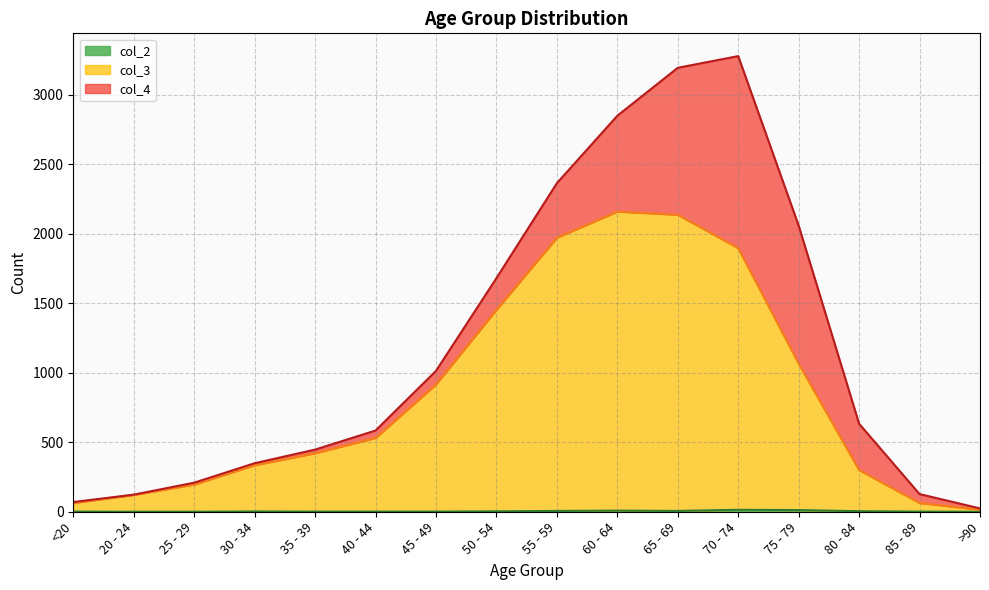

Where does the col_2 series first go above 2?

50 - 54